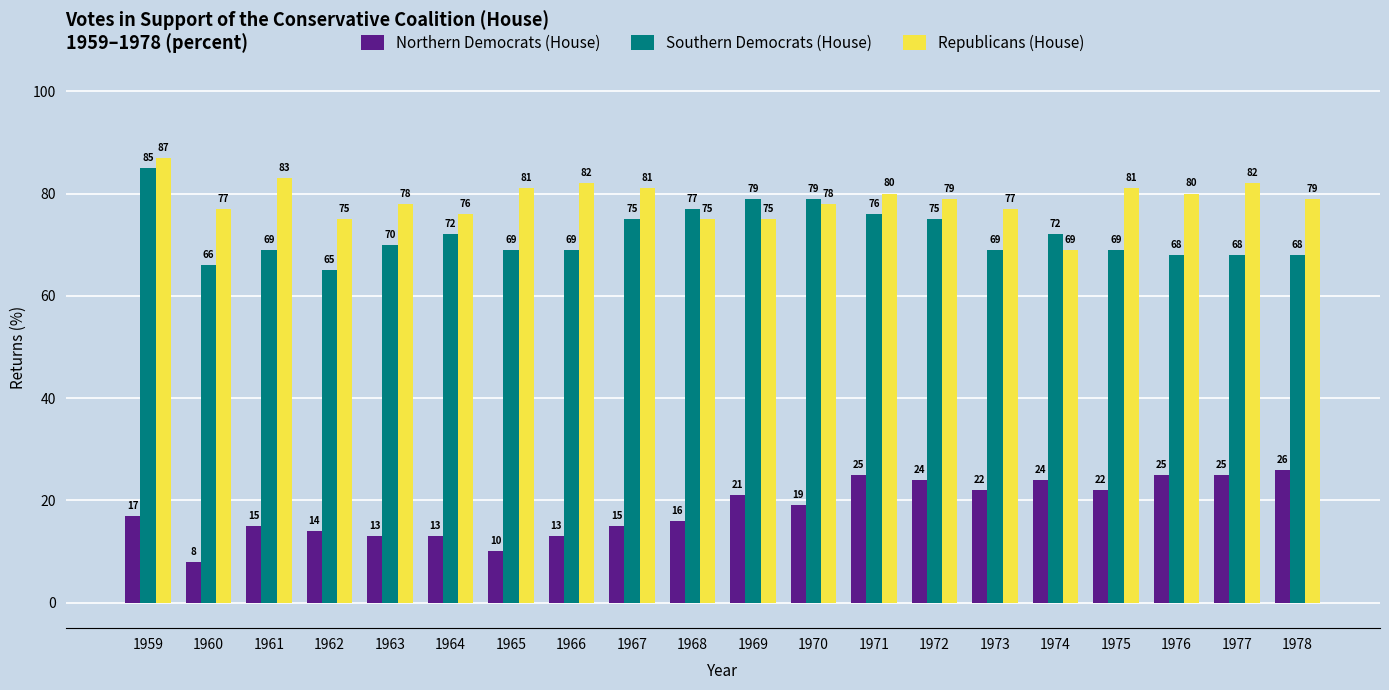

Rank the series at 1978 from highest to lowest value.

Republicans (House), Southern Democrats (House), Northern Democrats (House)